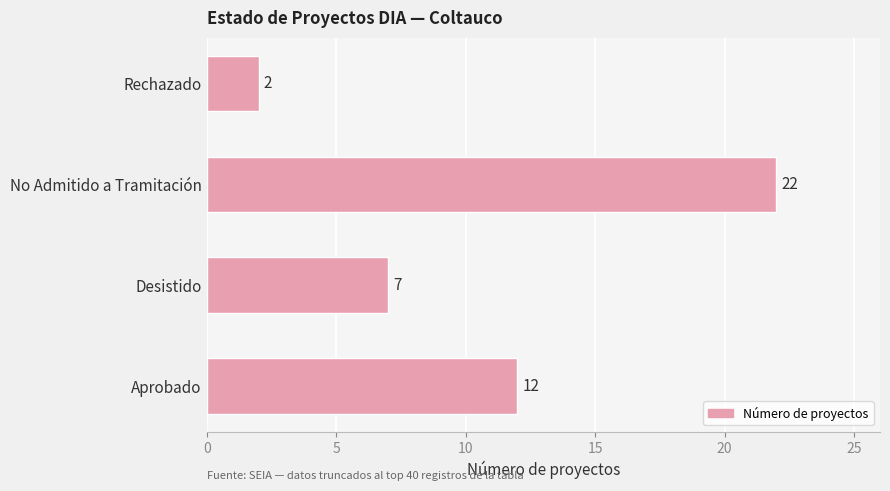

List the labels in order of value, smallest first.

Rechazado, Desistido, Aprobado, No Admitido a Tramitación